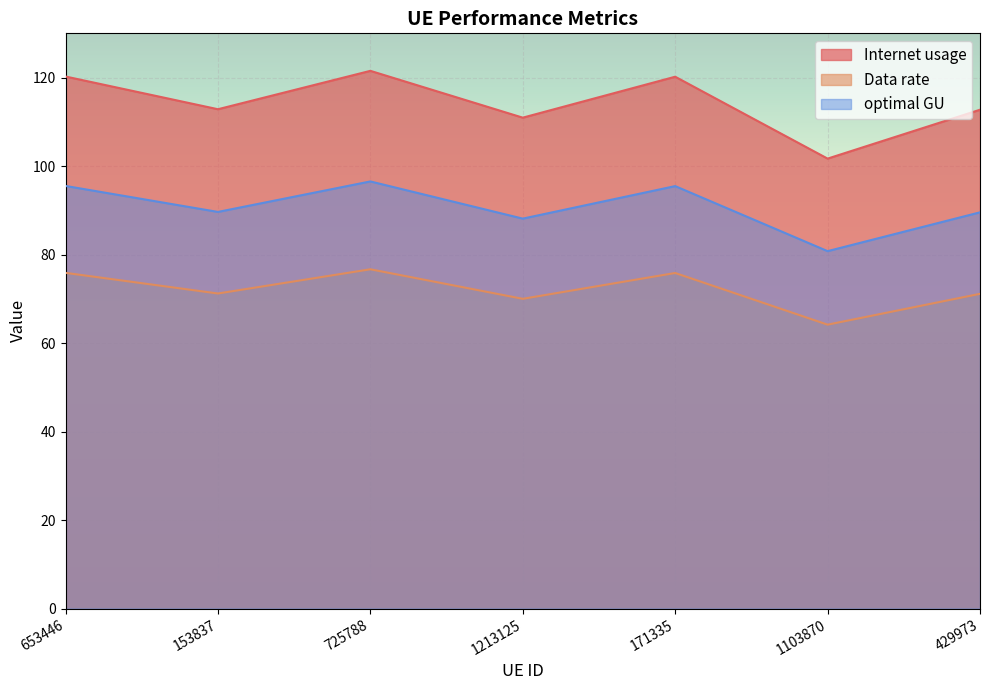

Read the optimal GU value at 153837.

89.6